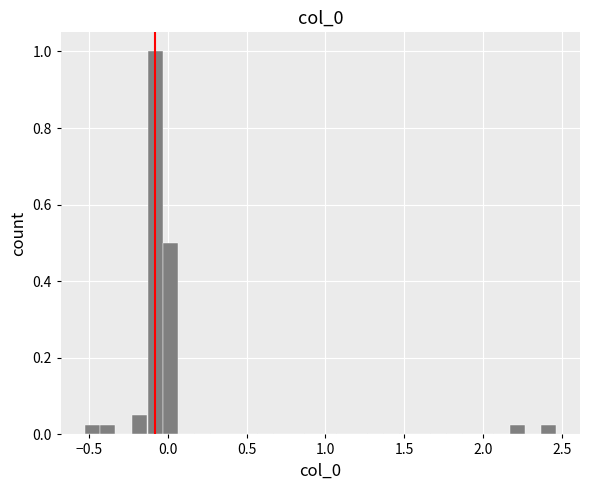

Around what value on the x-axis is the tallest bar? Give the approximate position of its centre, as read against the axis.

-0.10